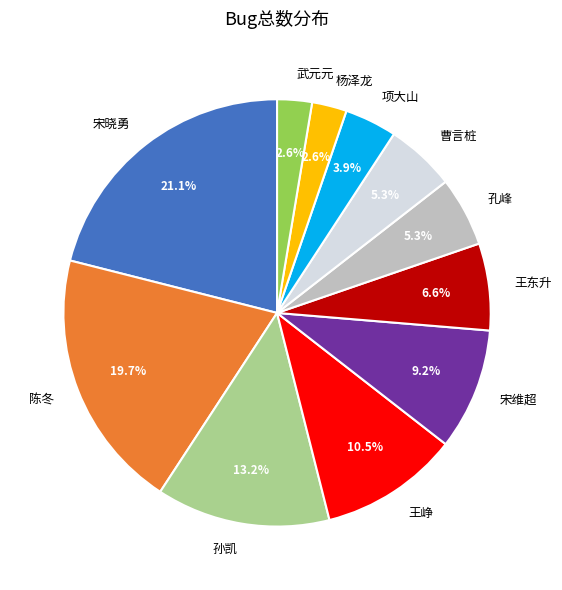

To the nearest percent, what percentage of the pie is 曹言桩?

5%